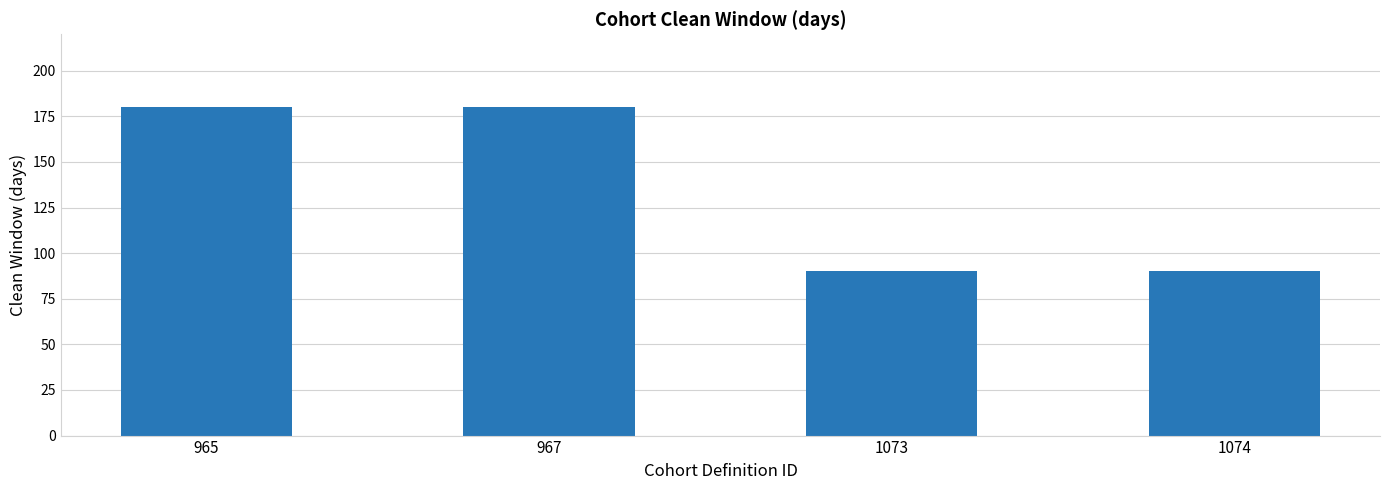

The chart shows a value of 241 at 965. True or false?

False